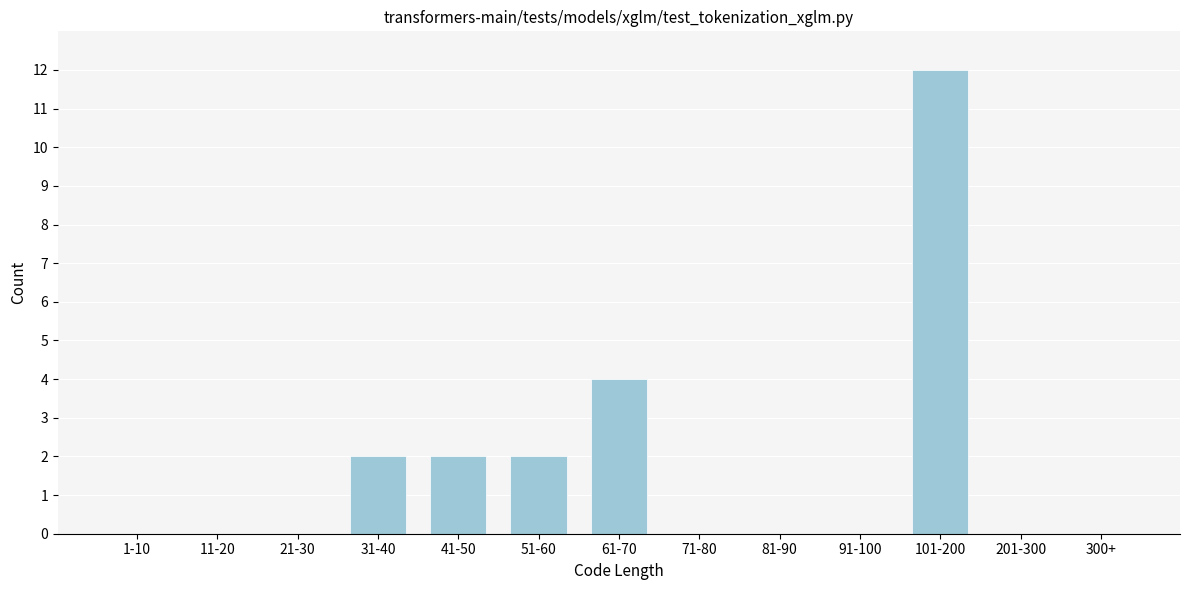

Reading left to right, list all the values displayed in this chart.

1-10=0	11-20=0	21-30=0	31-40=2	41-50=2	51-60=2	61-70=4	71-80=0	81-90=0	91-100=0	101-200=12	201-300=0	300+=0